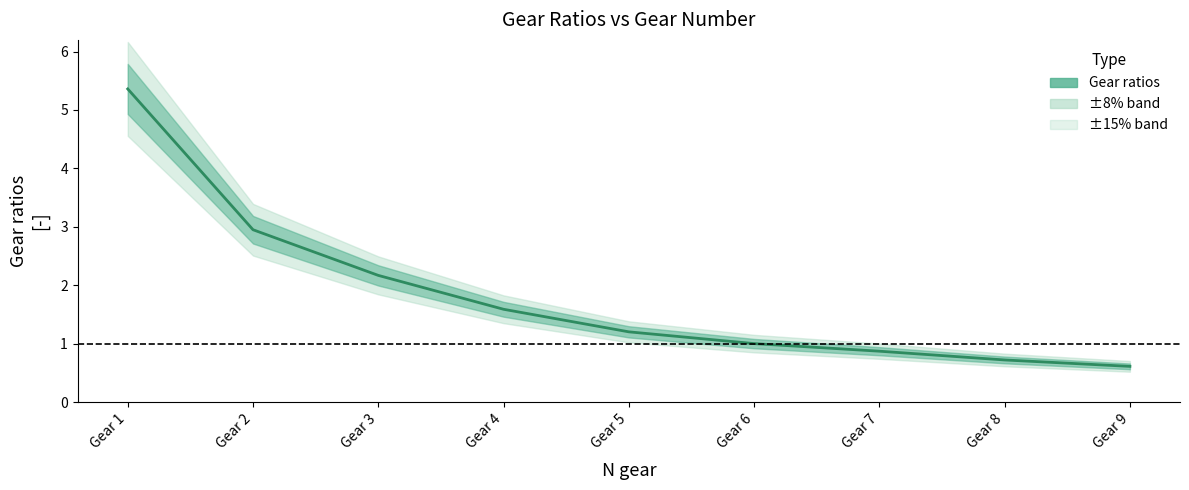

What is the minimum value shown in the chart?

0.6